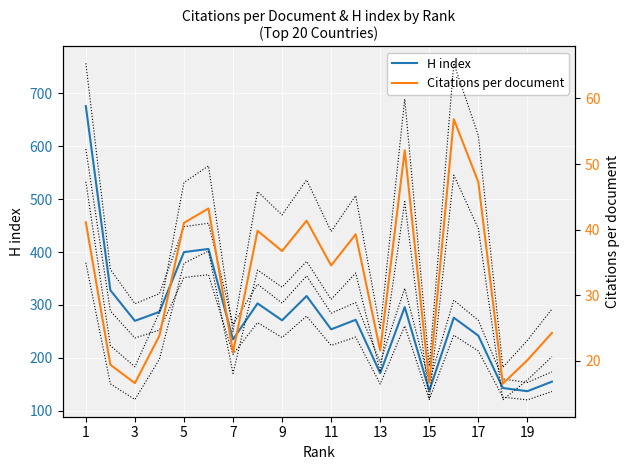

At which label does H index first exceed 272?

1